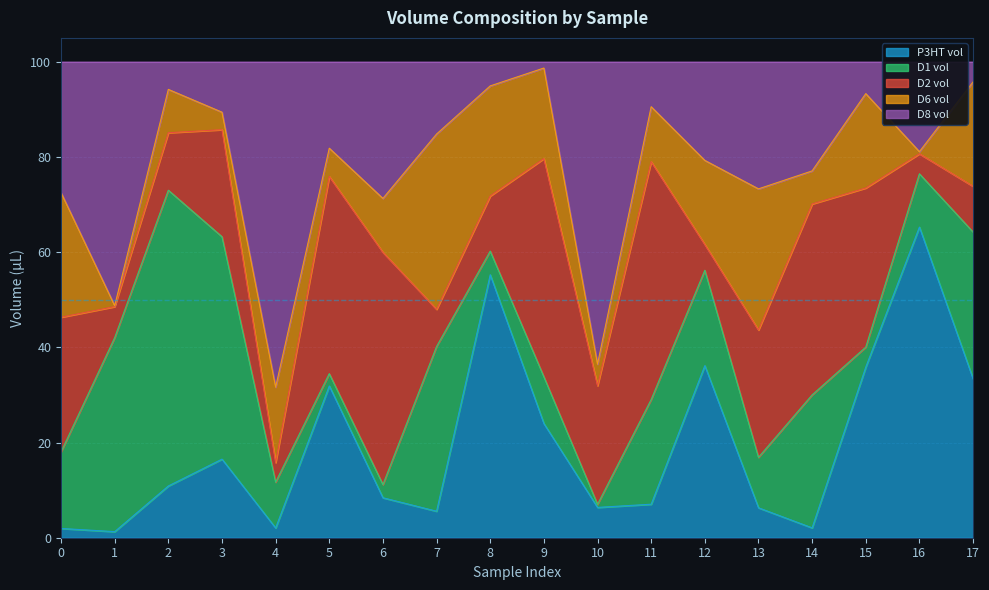

True or false: D8 vol and P3HT vol cross at least once.

True